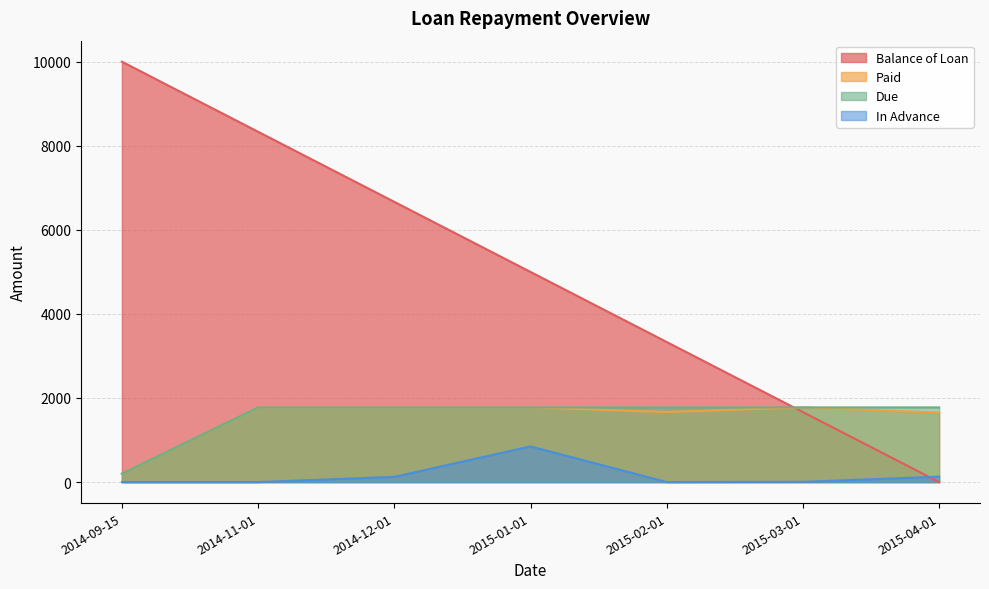

List the labels in order of In Advance value, smallest first.

2014-09-15, 2014-11-01, 2015-02-01, 2015-03-01, 2014-12-01, 2015-04-01, 2015-01-01